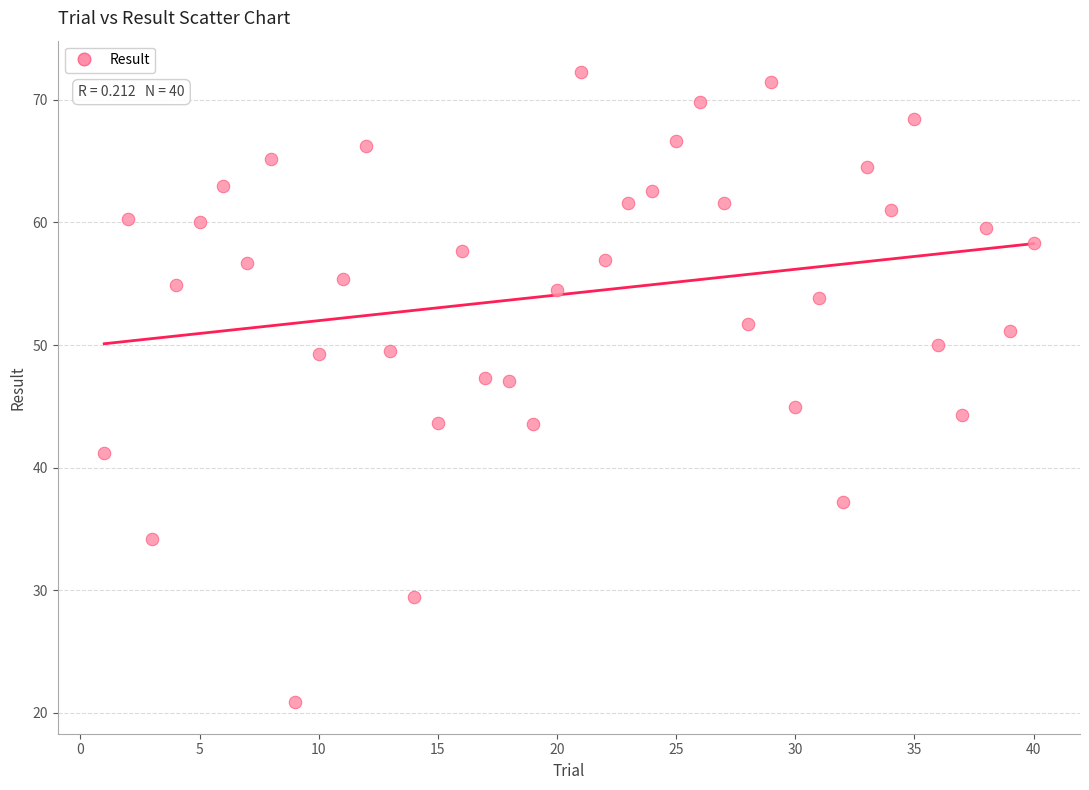

What is the range of X values (max minus min)?

39.0